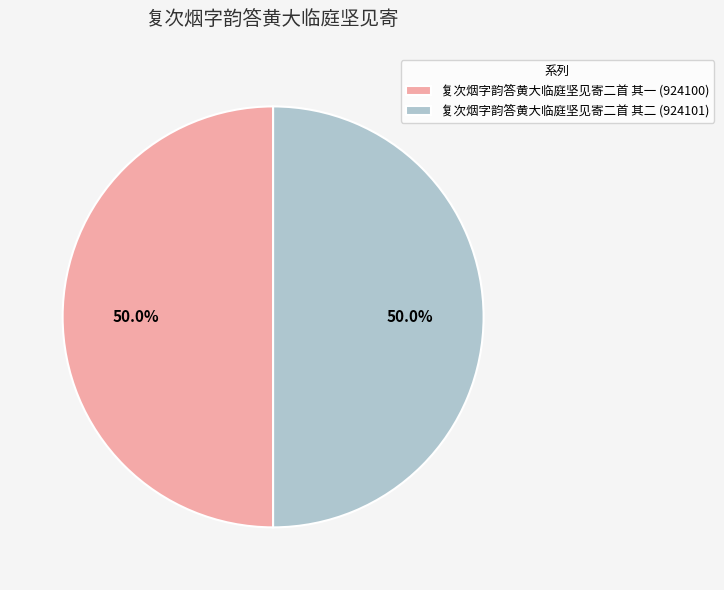

Approximately how many times larger is the value at 复次烟字韵答黄大临庭坚见寄二首 其二 compared to 复次烟字韵答黄大临庭坚见寄二首 其一?

1.0